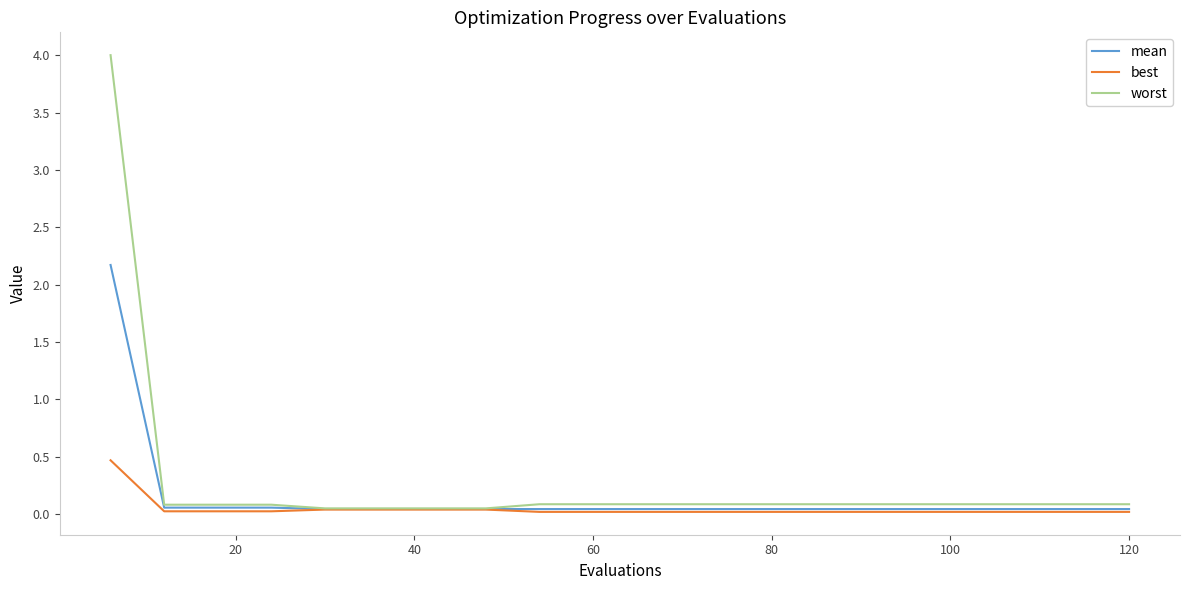

What is the highest value of the worst series?

4.0